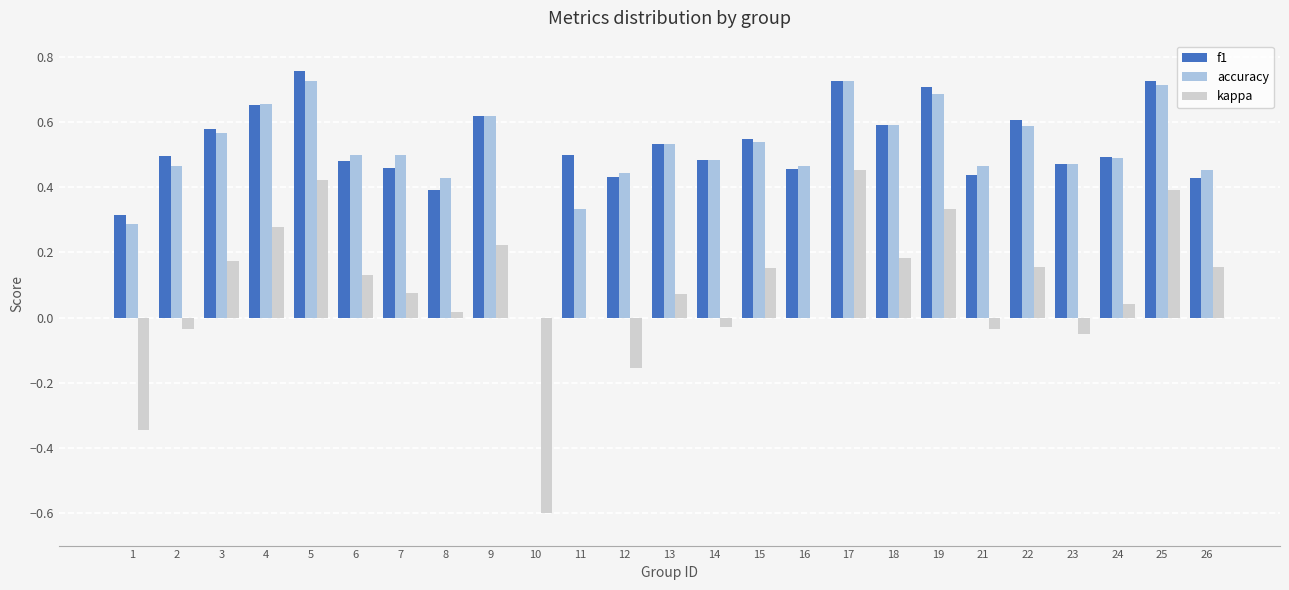

What is the total value across all series at 3?

1.3